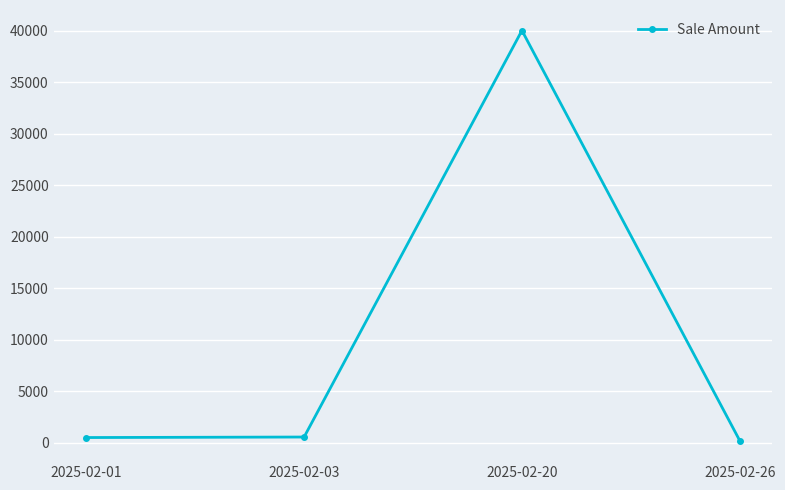

Where is the first local maximum?

2025-02-20